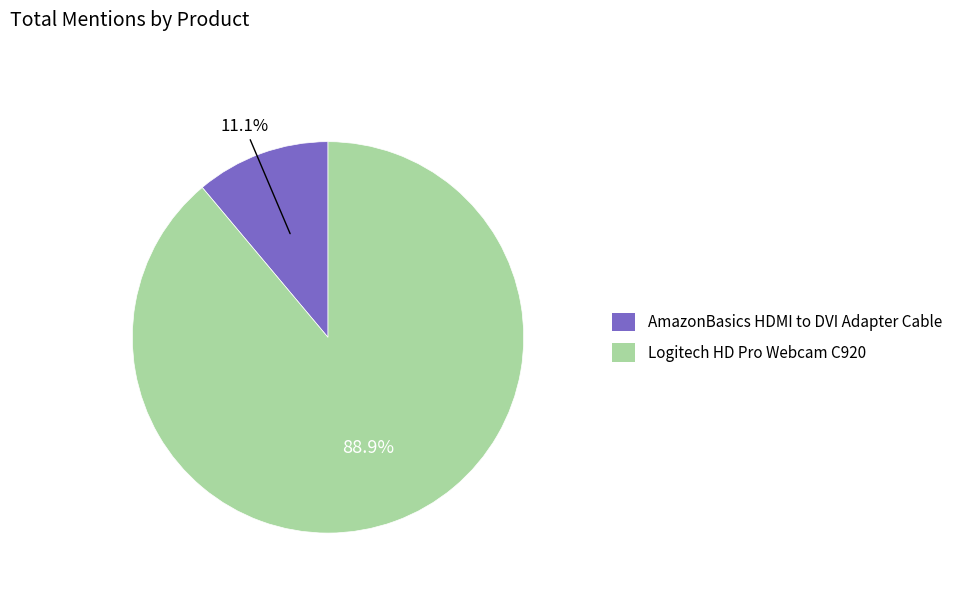

Which slice is the smallest?

AmazonBasics HDMI to DVI Adapter Cable